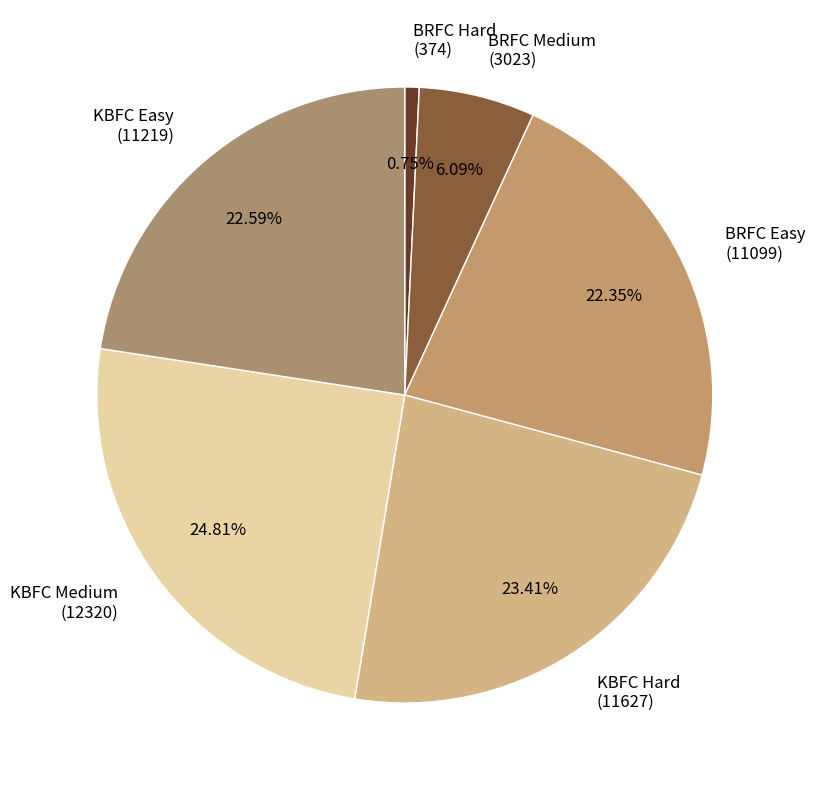

Which has a higher value, KBFC Easy (11219) or BRFC Medium (3023)?

KBFC Easy (11219)